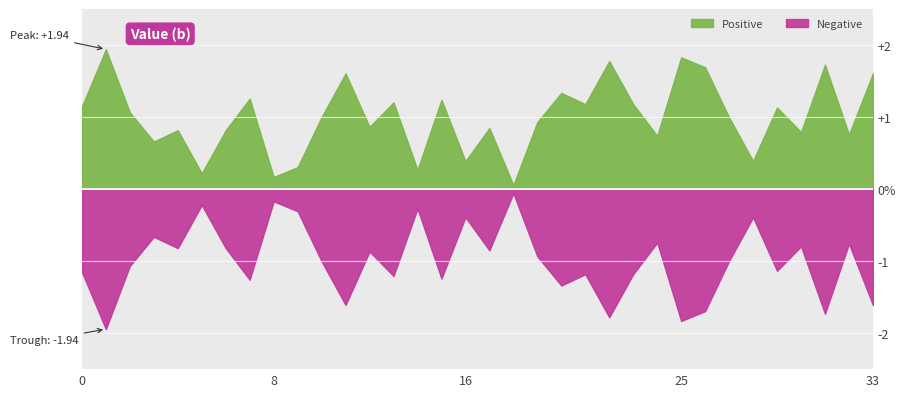

What is the greatest value displayed?

1.9